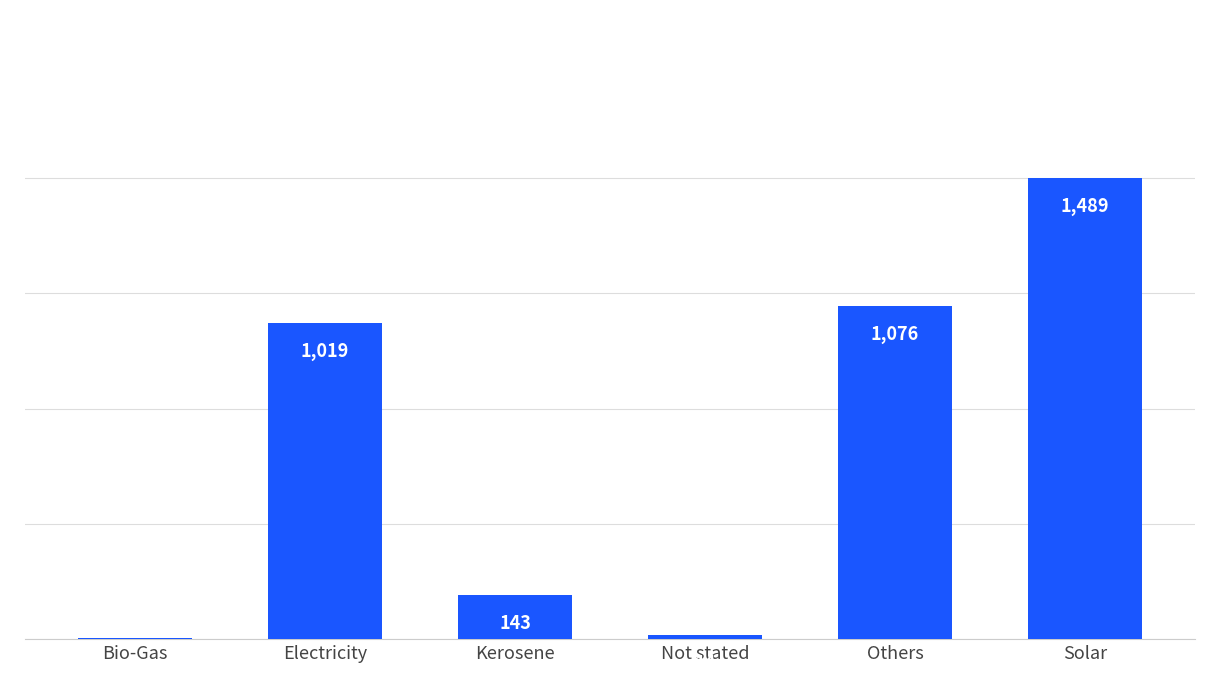

What is the label of the 1st bar from the right?

Solar